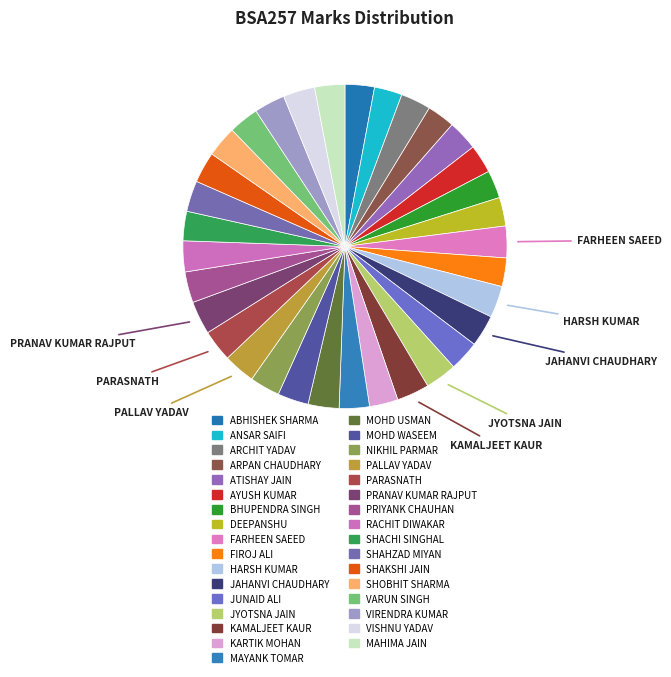

Which slice is the largest?

PRANAV KUMAR RAJPUT